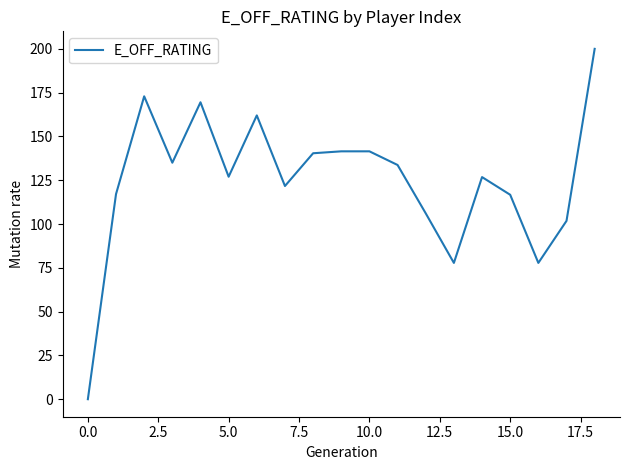

Does the chart display data point markers on the line(s)?

No